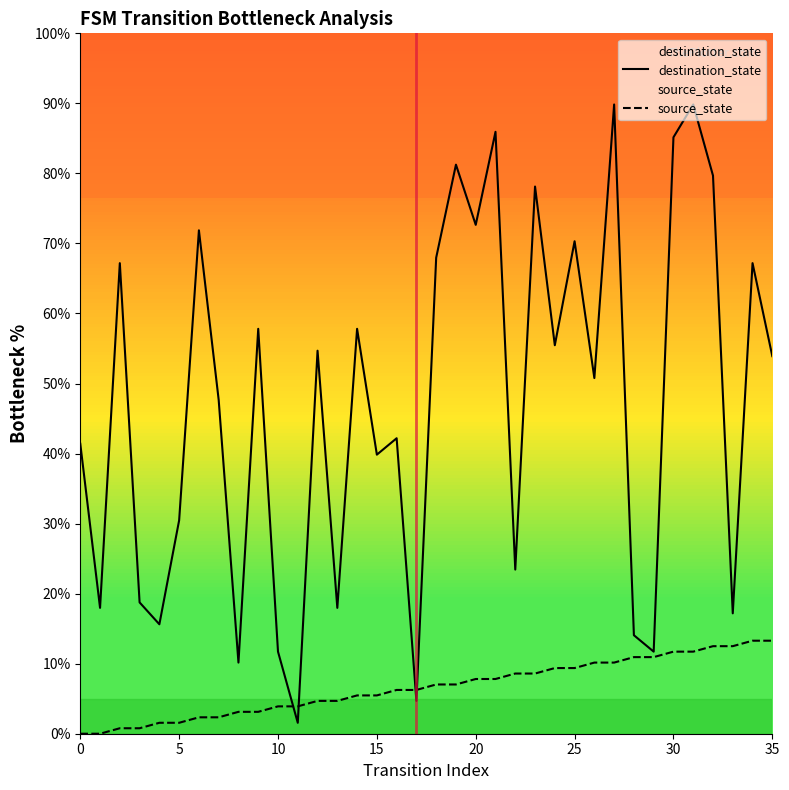

At which category does the chart reach its peak across all series?

27